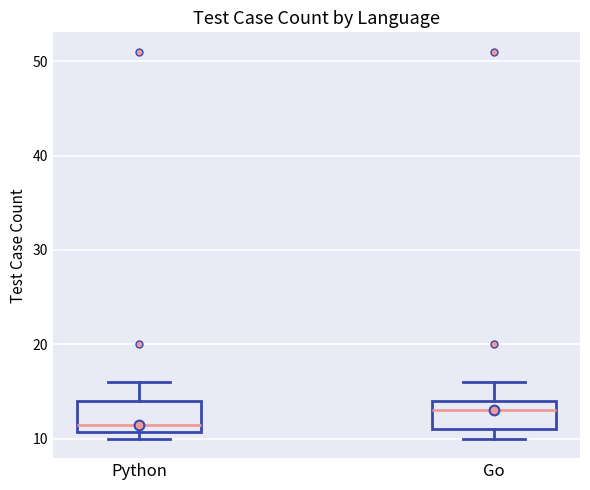

Reading left to right, read every box against the y-axis: the position of its median line, the range the box covers, and the ends of its whiskers. The values are not printed on the chart, so give them approximately, as read against the axis.

Python: median 12, box 11 to 14, whiskers 10 to 16
Go: median 13, box 11 to 14, whiskers 10 to 16